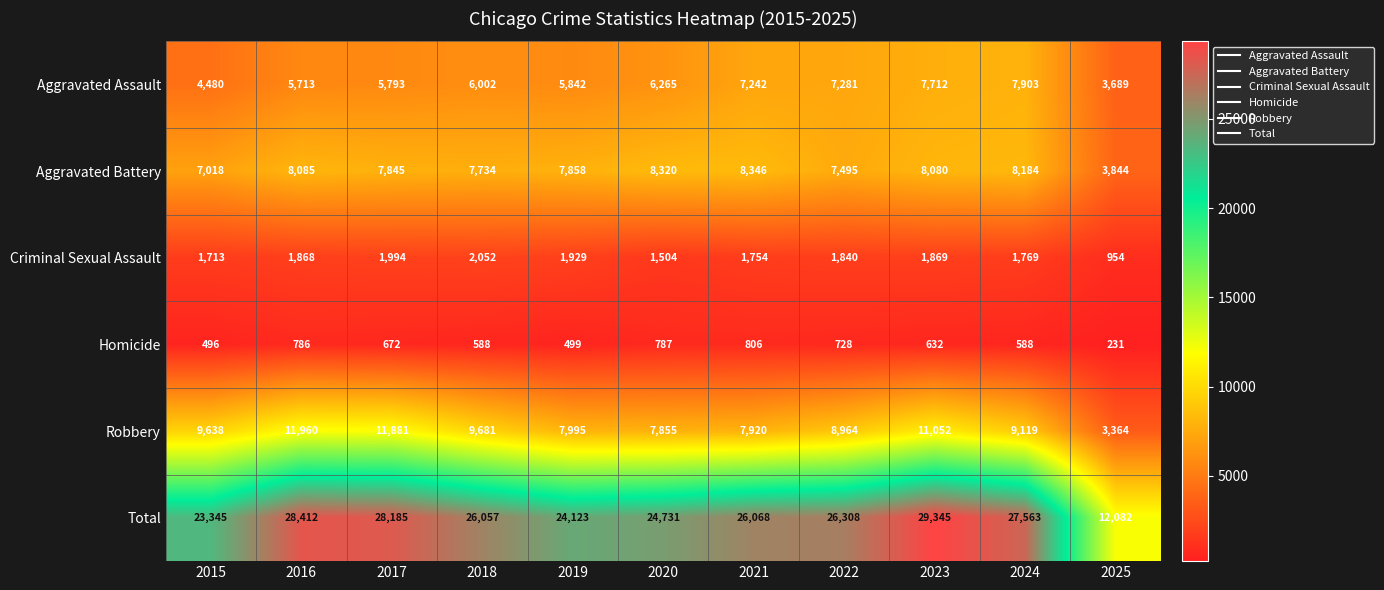

Which series has the largest total across all categories?

Total